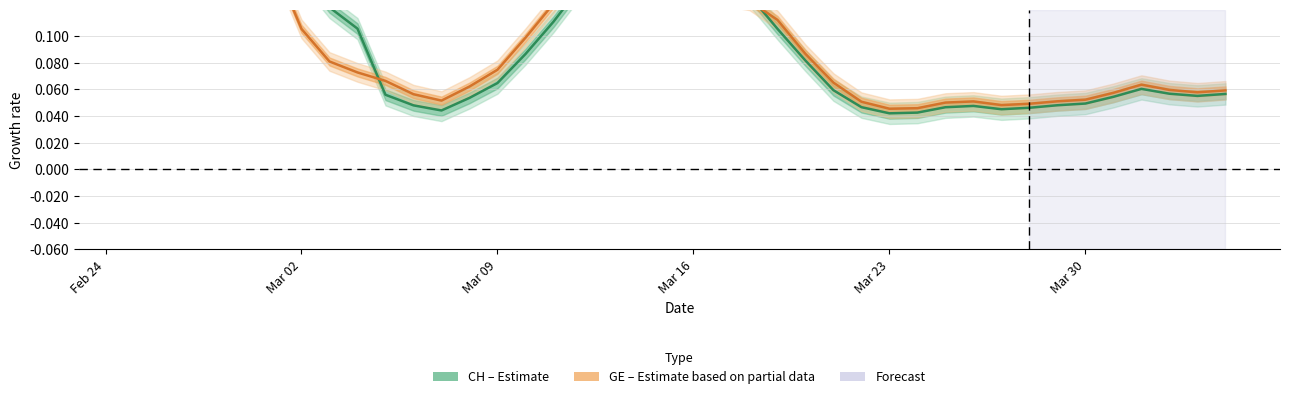

The value of CH at 7 is 0.2. True or false?

False